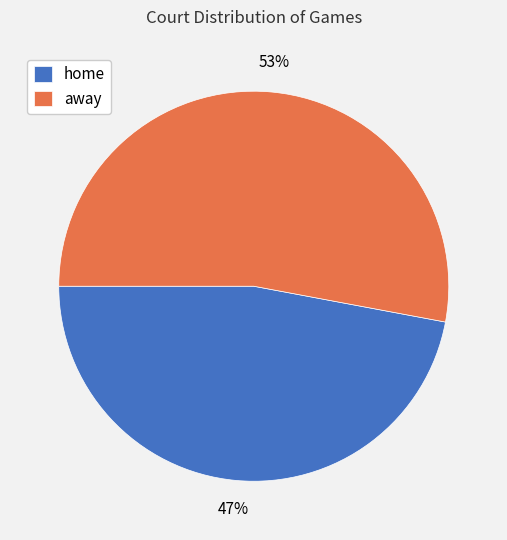

What is the ratio of the value at away to the value at home?

1.1